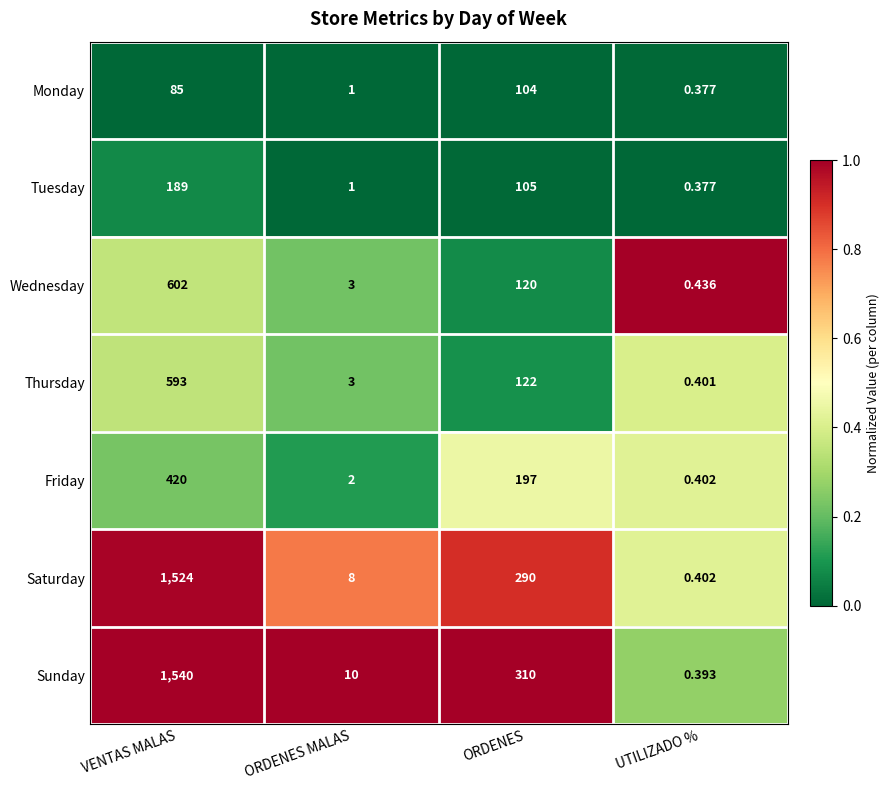

Where does the Tuesday series first go above 105?

VENTAS MALAS